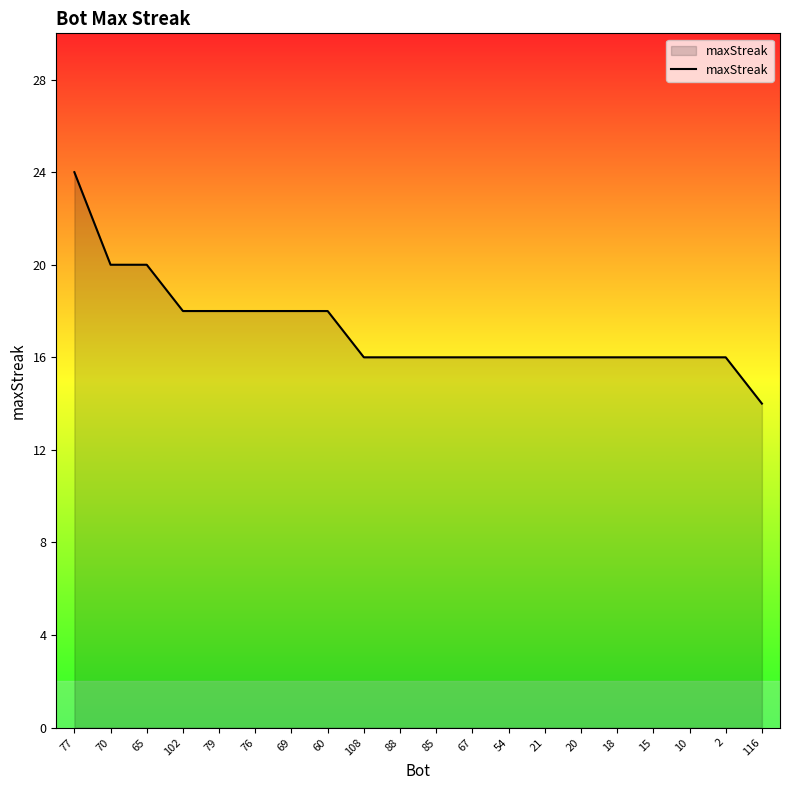

What is the approximate value at 79, to the nearest 5?

20